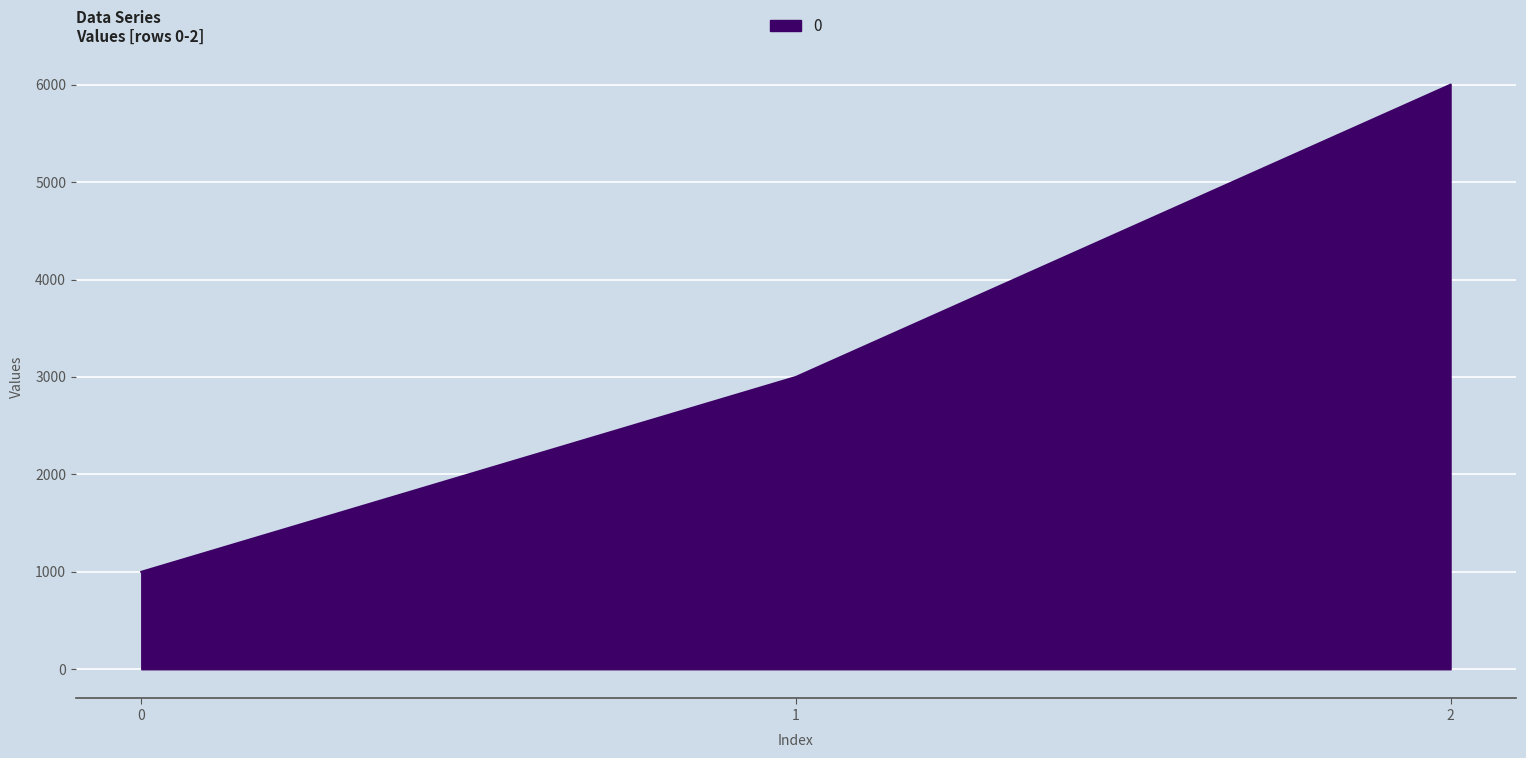

Reading left to right, what are all the values shown in this chart?

1000	3000	6000